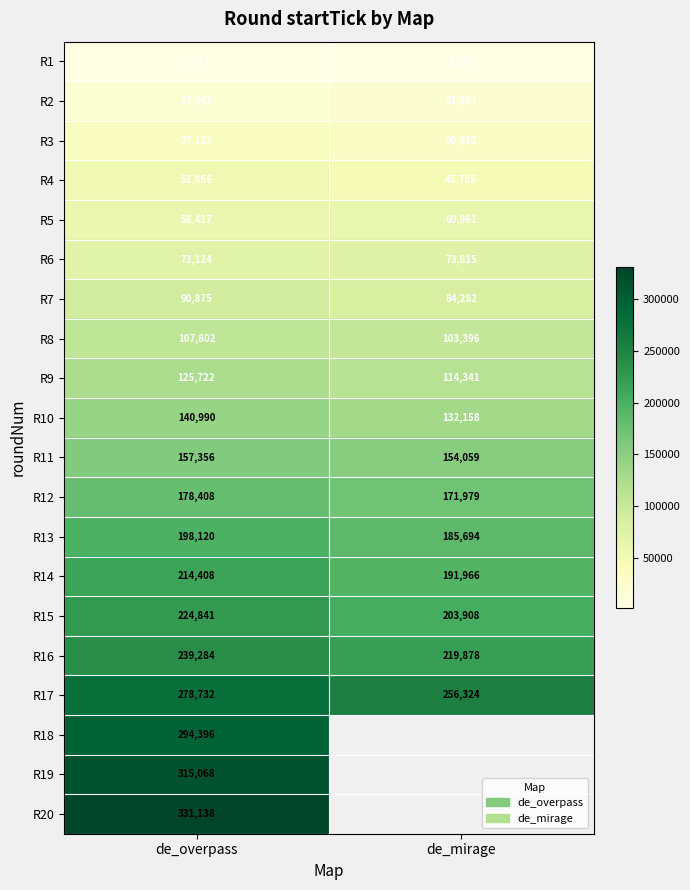

At which label is R11 closest to 155707?

de_mirage